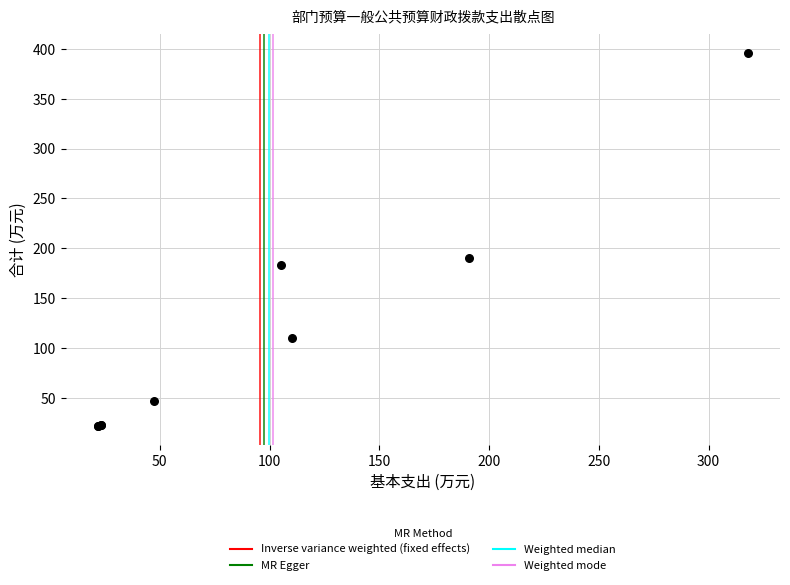

What Y value in the scatter plot is closest to 208?

190.7